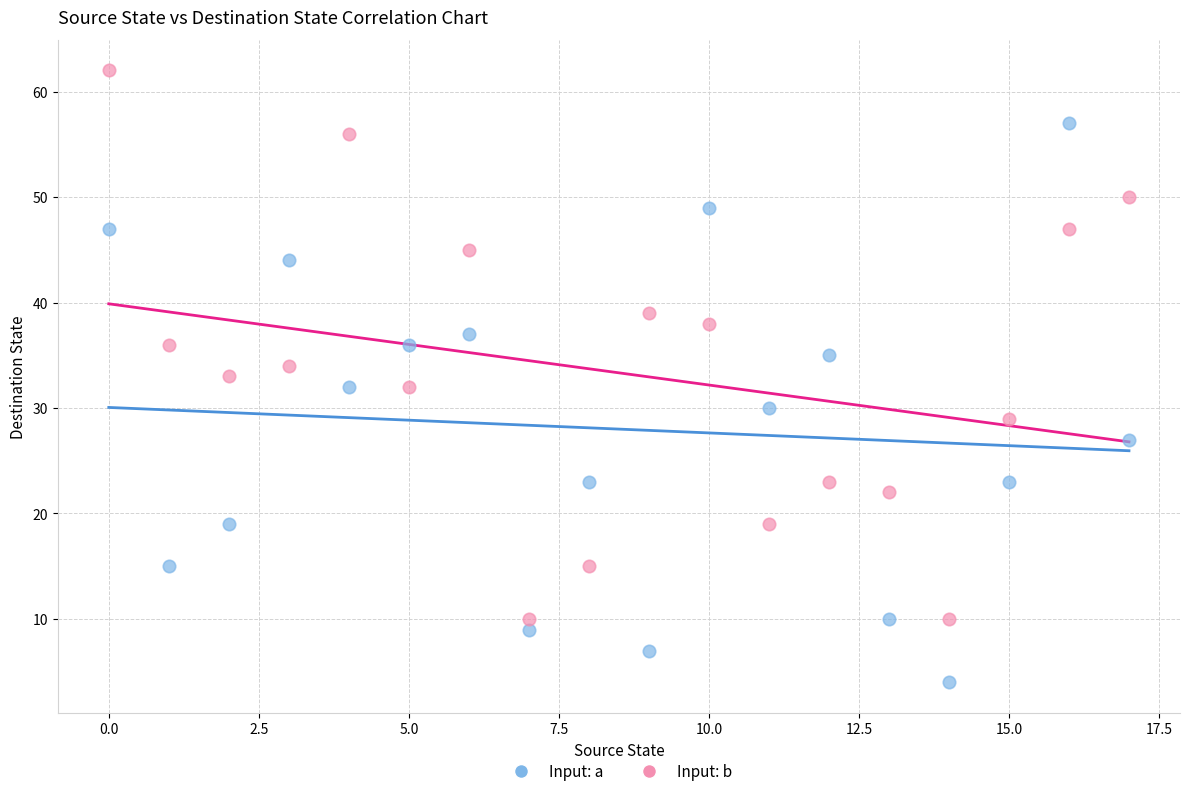

Across all data points, what is the range of Y values (max minus min)?

58